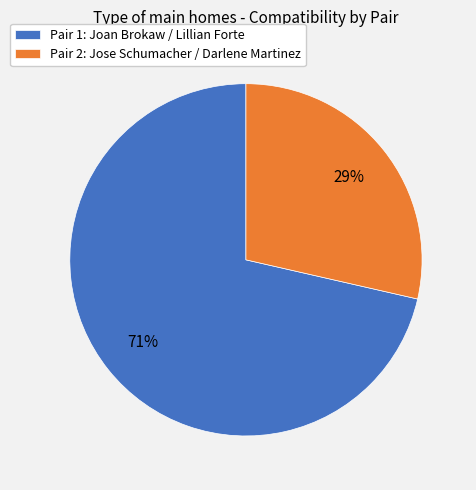

The Pair 1: Joan Brokaw / Lillian Forte slice represents 80% of the pie. True or false?

False